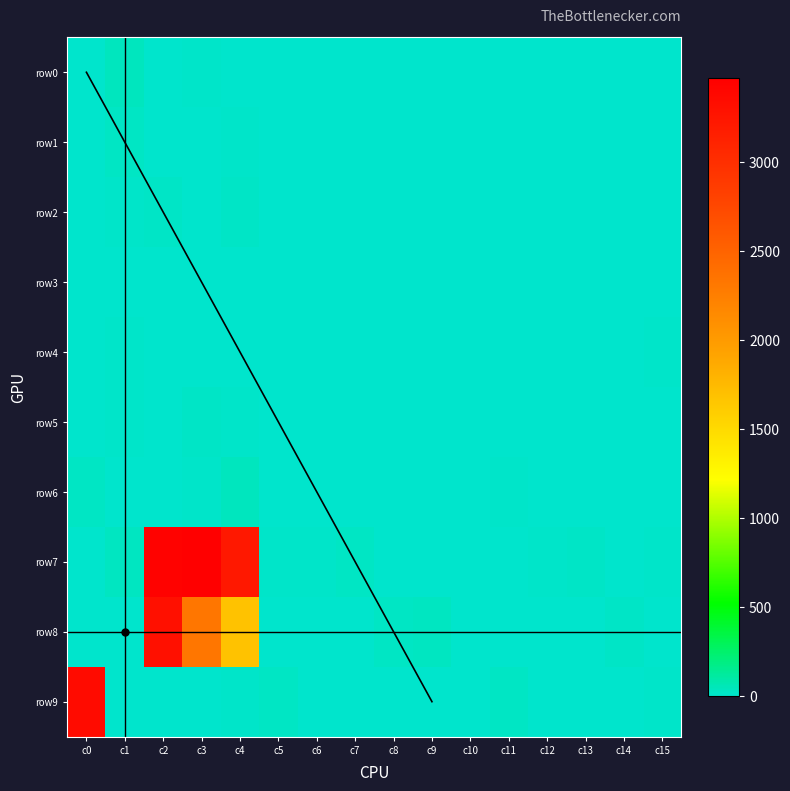

The value of row5 at c11 is -10. True or false?

False